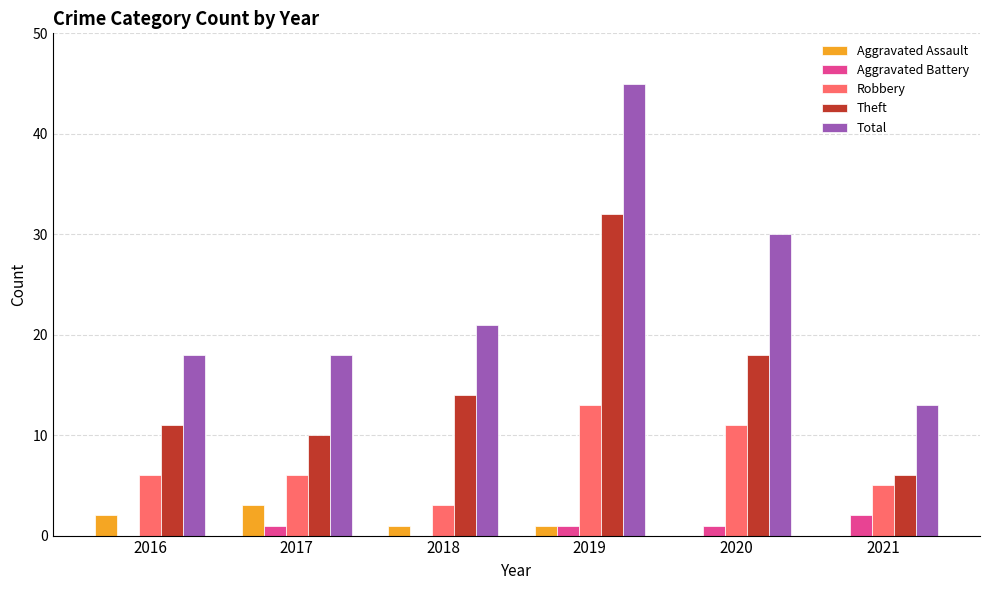

Count the number of data series in this chart.

5